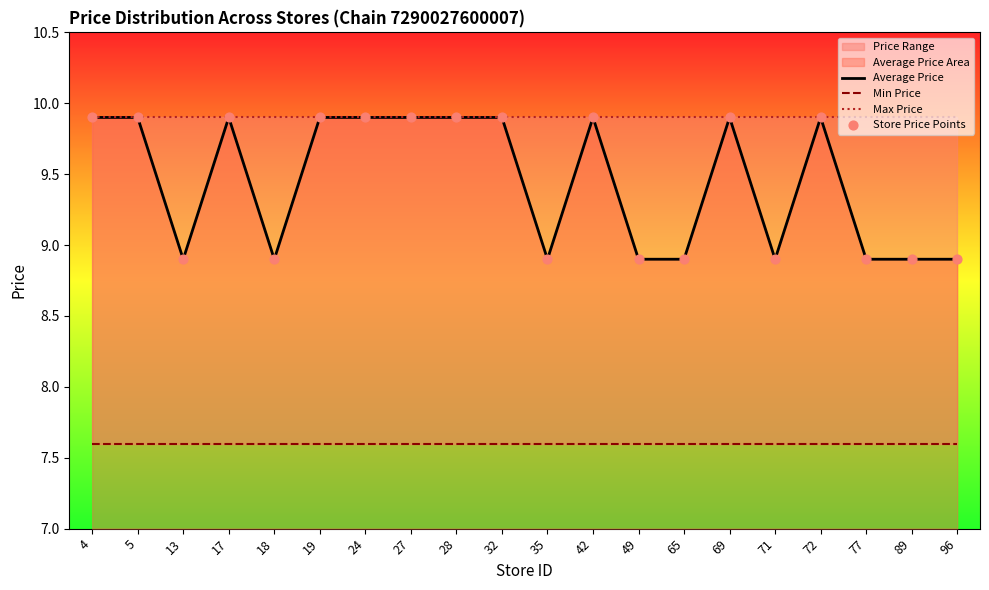

Which series reaches the minimum Y coordinate?

Min Price